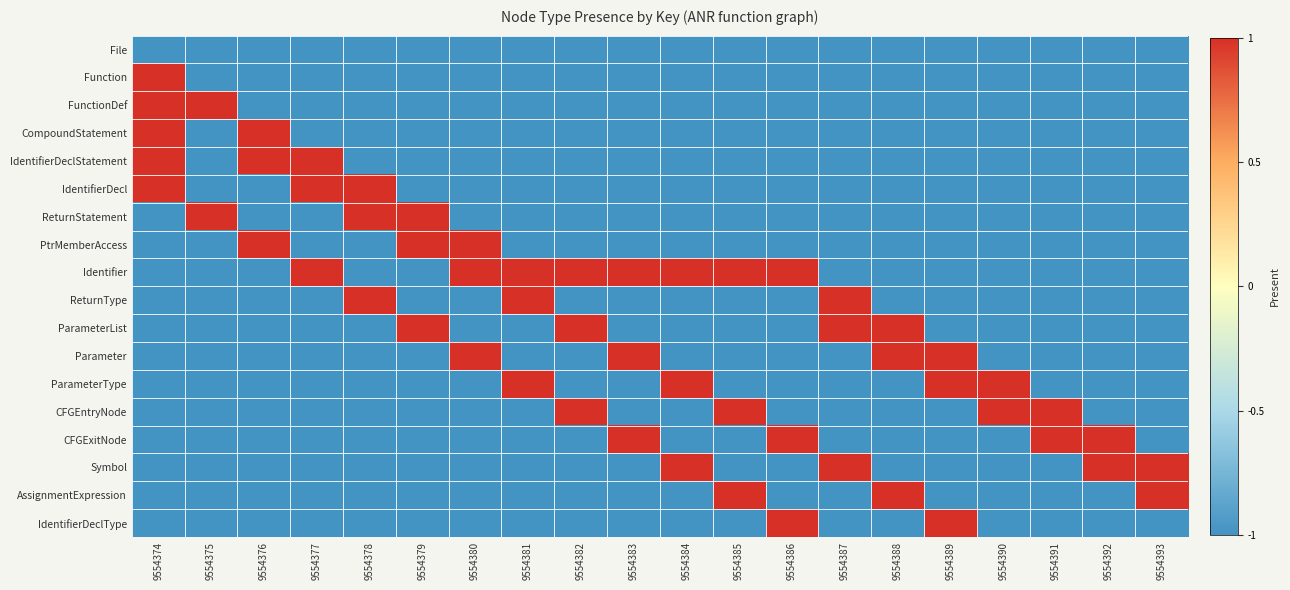

Which series has the largest total across all categories?

Identifier